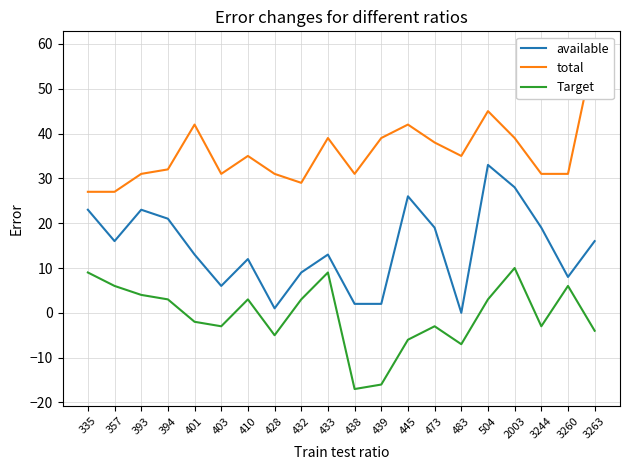

Which has a higher value, 428 or 335?

335